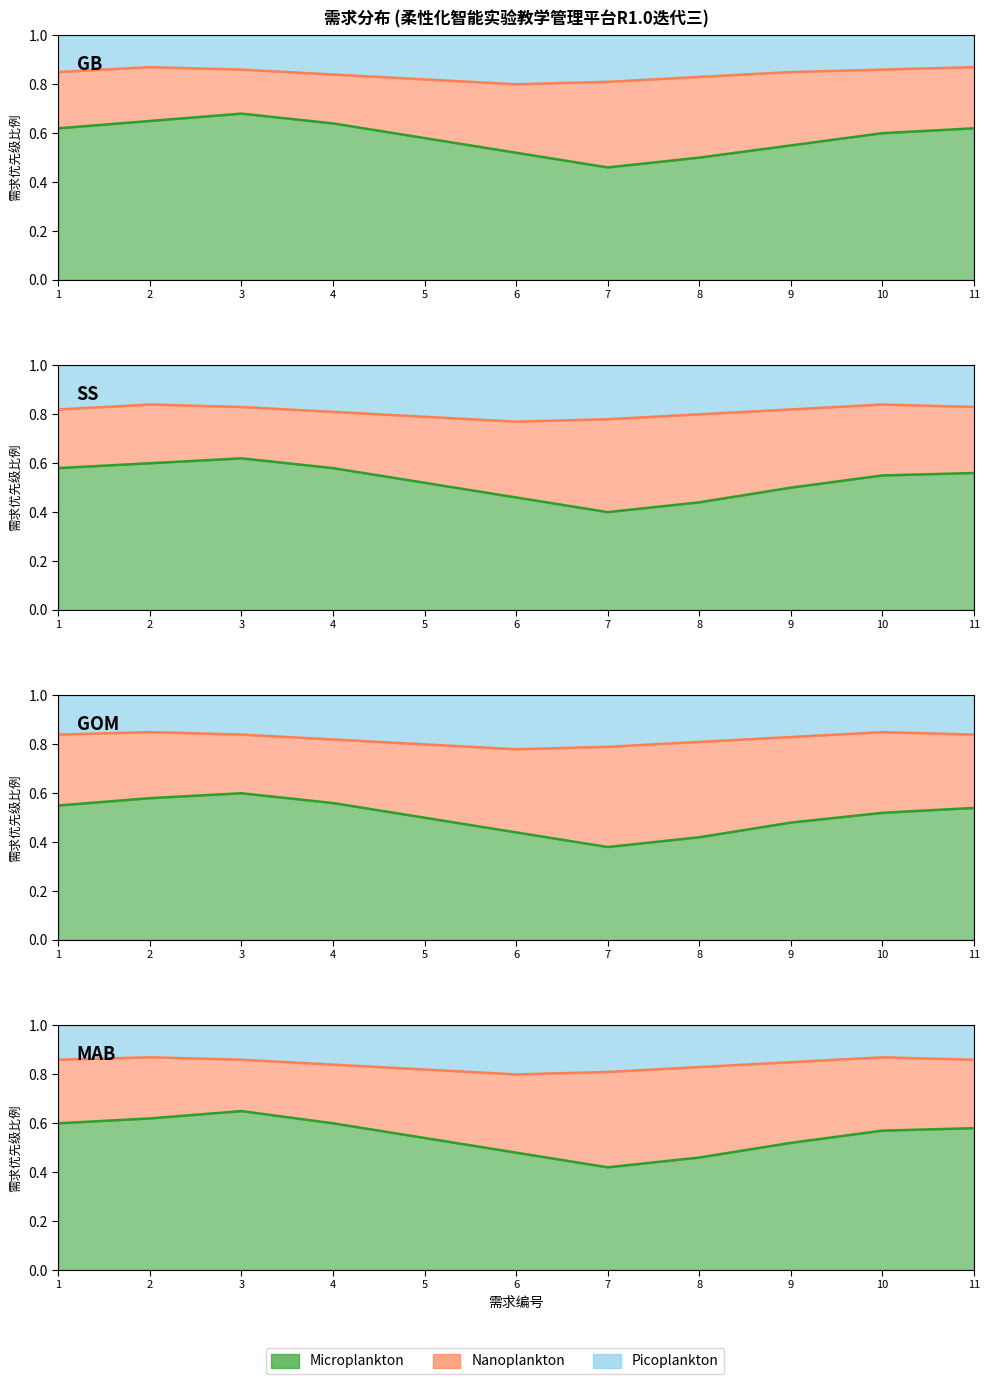

In Nanoplankton_line, how many points are higher than both neighbors (excluding endpoints)?

2